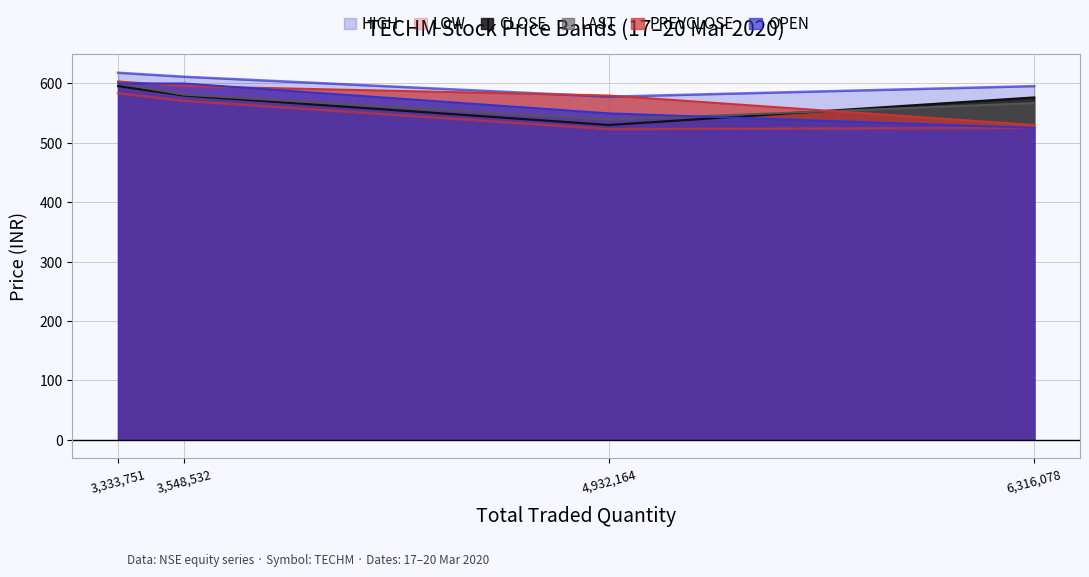

Reading left to right, transcribe all the data shown in this chart.

HIGH: 3,333,751=618.0	3,548,532=611.2	4,932,164=577.6	6,316,078=595.5
LOW: 3,333,751=583.3	3,548,532=570.6	4,932,164=523.0	6,316,078=525.1
CLOSE: 3,333,751=595.5	3,548,532=579.6	4,932,164=530.0	6,316,078=576.4
LAST: 3,333,751=600.0	3,548,532=581.0	4,932,164=538.8	6,316,078=567.0
PREVCLOSE: 3,333,751=603.4	3,548,532=595.5	4,932,164=579.6	6,316,078=530.0
OPEN: 3,333,751=600.0	3,548,532=600.0	4,932,164=549.6	6,316,078=525.1